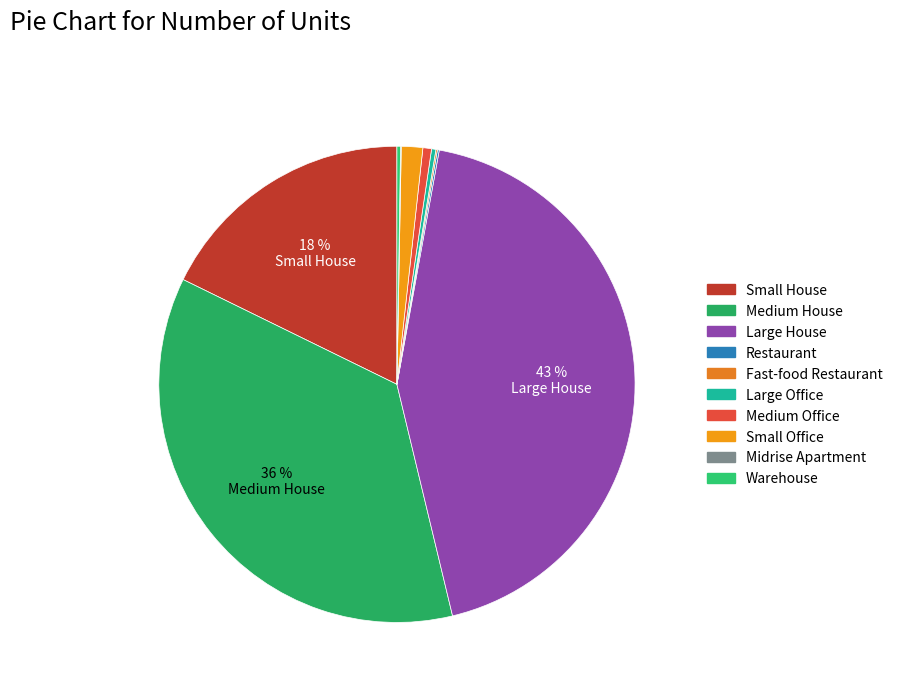

Does any single category account for the majority?

No